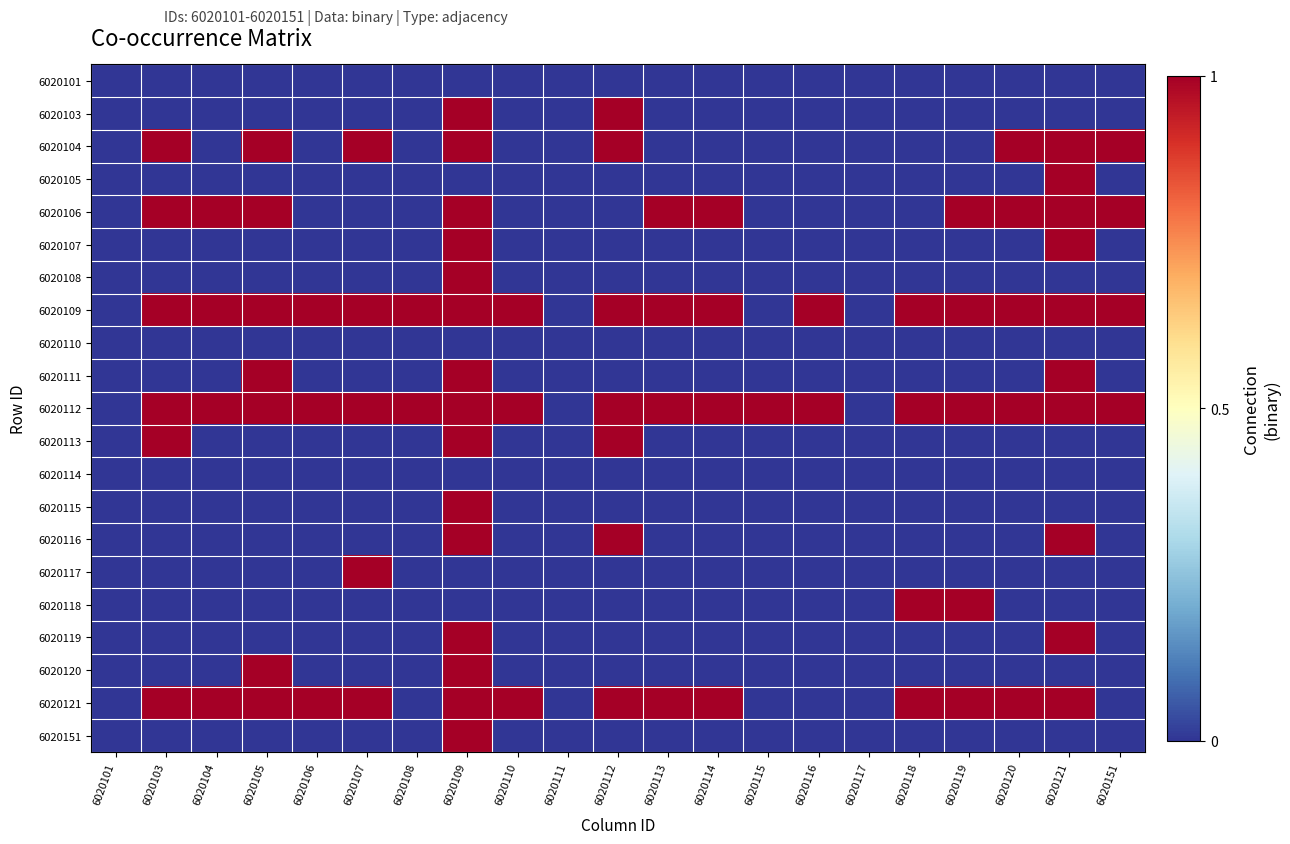

Reading left to right, transcribe all the data shown in this chart.

6020101: 6020101=0	6020103=0	6020104=0	6020105=0	6020106=0	6020107=0	6020108=0	6020109=0	6020110=0	6020111=0	6020112=0	6020113=0	6020114=0	6020115=0	6020116=0	6020117=0	6020118=0	6020119=0	6020120=0	6020121=0	6020151=0
6020103: 6020101=0	6020103=0	6020104=0	6020105=0	6020106=0	6020107=0	6020108=0	6020109=1	6020110=0	6020111=0	6020112=1	6020113=0	6020114=0	6020115=0	6020116=0	6020117=0	6020118=0	6020119=0	6020120=0	6020121=0	6020151=0
6020104: 6020101=0	6020103=1	6020104=0	6020105=1	6020106=0	6020107=1	6020108=0	6020109=1	6020110=0	6020111=0	6020112=1	6020113=0	6020114=0	6020115=0	6020116=0	6020117=0	6020118=0	6020119=0	6020120=1	6020121=1	6020151=1
6020105: 6020101=0	6020103=0	6020104=0	6020105=0	6020106=0	6020107=0	6020108=0	6020109=0	6020110=0	6020111=0	6020112=0	6020113=0	6020114=0	6020115=0	6020116=0	6020117=0	6020118=0	6020119=0	6020120=0	6020121=1	6020151=0
6020106: 6020101=0	6020103=1	6020104=1	6020105=1	6020106=0	6020107=0	6020108=0	6020109=1	6020110=0	6020111=0	6020112=0	6020113=1	6020114=1	6020115=0	6020116=0	6020117=0	6020118=0	6020119=1	6020120=1	6020121=1	6020151=1
6020107: 6020101=0	6020103=0	6020104=0	6020105=0	6020106=0	6020107=0	6020108=0	6020109=1	6020110=0	6020111=0	6020112=0	6020113=0	6020114=0	6020115=0	6020116=0	6020117=0	6020118=0	6020119=0	6020120=0	6020121=1	6020151=0
6020108: 6020101=0	6020103=0	6020104=0	6020105=0	6020106=0	6020107=0	6020108=0	6020109=1	6020110=0	6020111=0	6020112=0	6020113=0	6020114=0	6020115=0	6020116=0	6020117=0	6020118=0	6020119=0	6020120=0	6020121=0	6020151=0
6020109: 6020101=0	6020103=1	6020104=1	6020105=1	6020106=1	6020107=1	6020108=1	6020109=1	6020110=1	6020111=0	6020112=1	6020113=1	6020114=1	6020115=0	6020116=1	6020117=0	6020118=1	6020119=1	6020120=1	6020121=1	6020151=1
6020110: 6020101=0	6020103=0	6020104=0	6020105=0	6020106=0	6020107=0	6020108=0	6020109=0	6020110=0	6020111=0	6020112=0	6020113=0	6020114=0	6020115=0	6020116=0	6020117=0	6020118=0	6020119=0	6020120=0	6020121=0	6020151=0
6020111: 6020101=0	6020103=0	6020104=0	6020105=1	6020106=0	6020107=0	6020108=0	6020109=1	6020110=0	6020111=0	6020112=0	6020113=0	6020114=0	6020115=0	6020116=0	6020117=0	6020118=0	6020119=0	6020120=0	6020121=1	6020151=0
6020112: 6020101=0	6020103=1	6020104=1	6020105=1	6020106=1	6020107=1	6020108=1	6020109=1	6020110=1	6020111=0	6020112=1	6020113=1	6020114=1	6020115=1	6020116=1	6020117=0	6020118=1	6020119=1	6020120=1	6020121=1	6020151=1
6020113: 6020101=0	6020103=1	6020104=0	6020105=0	6020106=0	6020107=0	6020108=0	6020109=1	6020110=0	6020111=0	6020112=1	6020113=0	6020114=0	6020115=0	6020116=0	6020117=0	6020118=0	6020119=0	6020120=0	6020121=0	6020151=0
6020114: 6020101=0	6020103=0	6020104=0	6020105=0	6020106=0	6020107=0	6020108=0	6020109=0	6020110=0	6020111=0	6020112=0	6020113=0	6020114=0	6020115=0	6020116=0	6020117=0	6020118=0	6020119=0	6020120=0	6020121=0	6020151=0
6020115: 6020101=0	6020103=0	6020104=0	6020105=0	6020106=0	6020107=0	6020108=0	6020109=1	6020110=0	6020111=0	6020112=0	6020113=0	6020114=0	6020115=0	6020116=0	6020117=0	6020118=0	6020119=0	6020120=0	6020121=0	6020151=0
6020116: 6020101=0	6020103=0	6020104=0	6020105=0	6020106=0	6020107=0	6020108=0	6020109=1	6020110=0	6020111=0	6020112=1	6020113=0	6020114=0	6020115=0	6020116=0	6020117=0	6020118=0	6020119=0	6020120=0	6020121=1	6020151=0
6020117: 6020101=0	6020103=0	6020104=0	6020105=0	6020106=0	6020107=1	6020108=0	6020109=0	6020110=0	6020111=0	6020112=0	6020113=0	6020114=0	6020115=0	6020116=0	6020117=0	6020118=0	6020119=0	6020120=0	6020121=0	6020151=0
6020118: 6020101=0	6020103=0	6020104=0	6020105=0	6020106=0	6020107=0	6020108=0	6020109=0	6020110=0	6020111=0	6020112=0	6020113=0	6020114=0	6020115=0	6020116=0	6020117=0	6020118=1	6020119=1	6020120=0	6020121=0	6020151=0
6020119: 6020101=0	6020103=0	6020104=0	6020105=0	6020106=0	6020107=0	6020108=0	6020109=1	6020110=0	6020111=0	6020112=0	6020113=0	6020114=0	6020115=0	6020116=0	6020117=0	6020118=0	6020119=0	6020120=0	6020121=1	6020151=0
6020120: 6020101=0	6020103=0	6020104=0	6020105=1	6020106=0	6020107=0	6020108=0	6020109=1	6020110=0	6020111=0	6020112=0	6020113=0	6020114=0	6020115=0	6020116=0	6020117=0	6020118=0	6020119=0	6020120=0	6020121=0	6020151=0
6020121: 6020101=0	6020103=1	6020104=1	6020105=1	6020106=1	6020107=1	6020108=0	6020109=1	6020110=1	6020111=0	6020112=1	6020113=1	6020114=1	6020115=0	6020116=0	6020117=0	6020118=1	6020119=1	6020120=1	6020121=1	6020151=0
6020151: 6020101=0	6020103=0	6020104=0	6020105=0	6020106=0	6020107=0	6020108=0	6020109=1	6020110=0	6020111=0	6020112=0	6020113=0	6020114=0	6020115=0	6020116=0	6020117=0	6020118=0	6020119=0	6020120=0	6020121=0	6020151=0